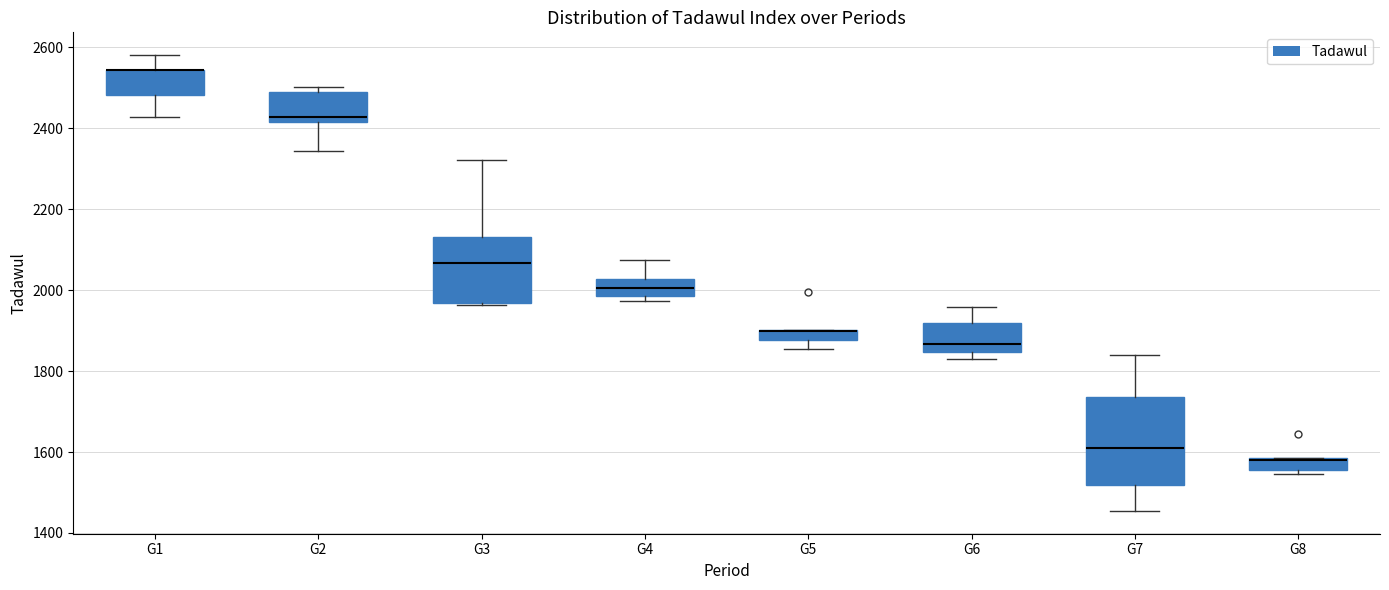

Which box is the tallest, from its lower edge to its upper edge?

G7